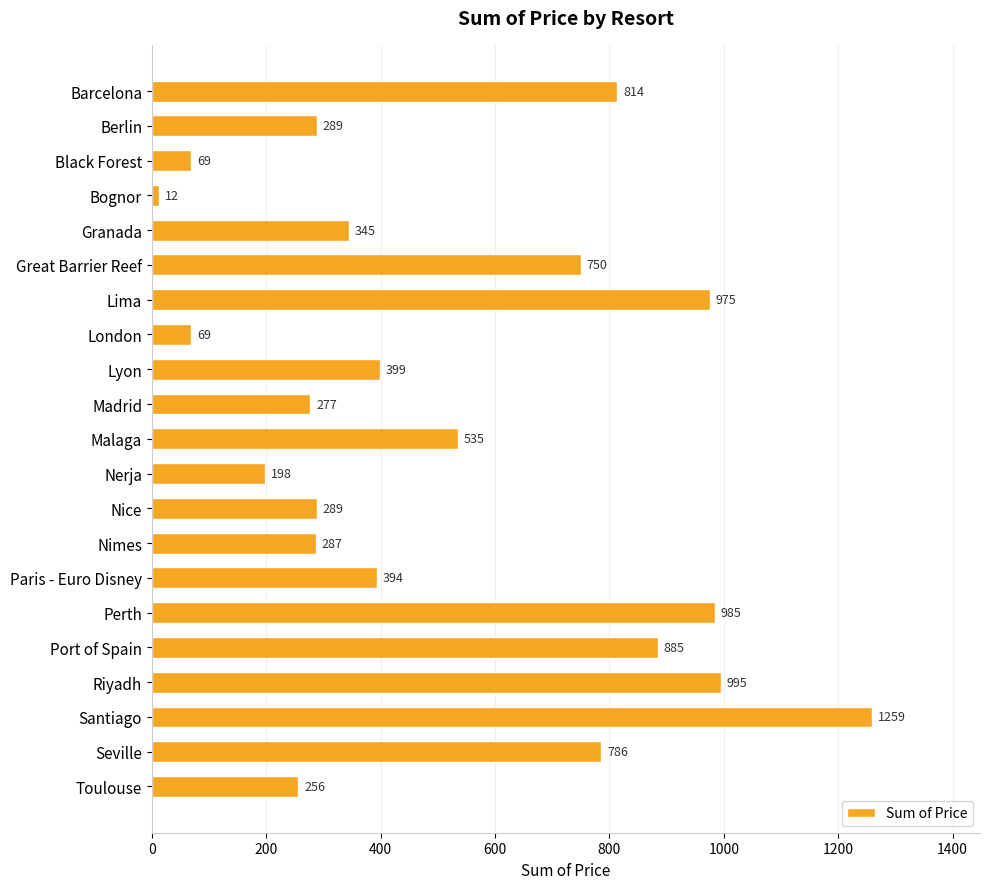

What position from the bottom is Berlin?

20